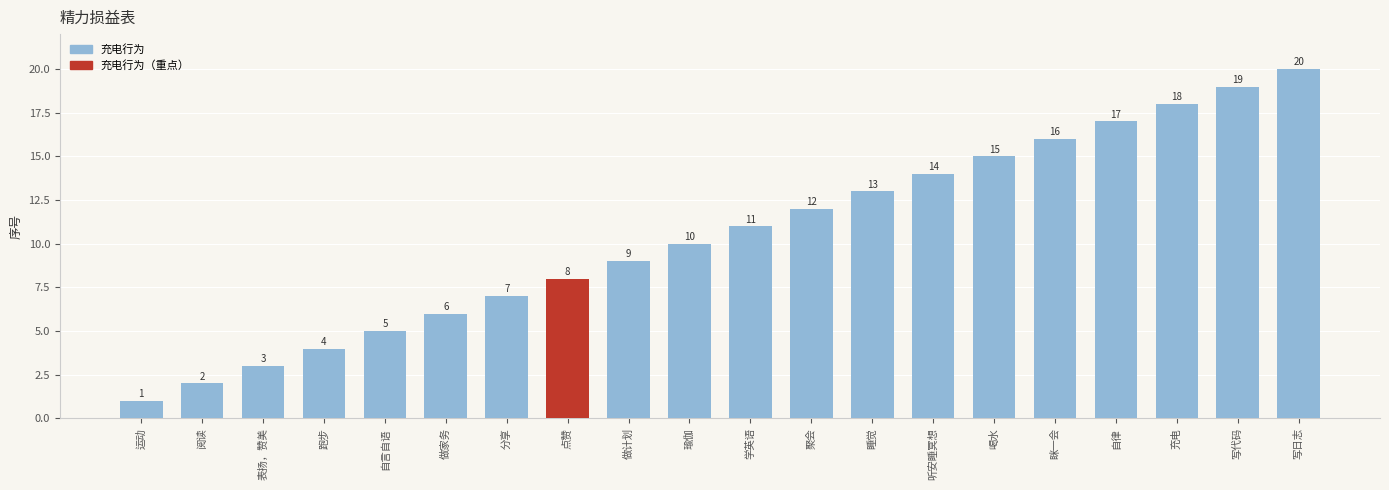

Reading left to right, transcribe all the data shown in this chart.

运动=1	阅读=2	表扬，赞美=3	跑步=4	自言自语=5	做家务=6	分享=7	点赞=8	做计划=9	瑜伽=10	学英语=11	聚会=12	睡觉=13	听安睡冥想=14	喝水=15	眯一会=16	自律=17	充电=18	写代码=19	写日志=20